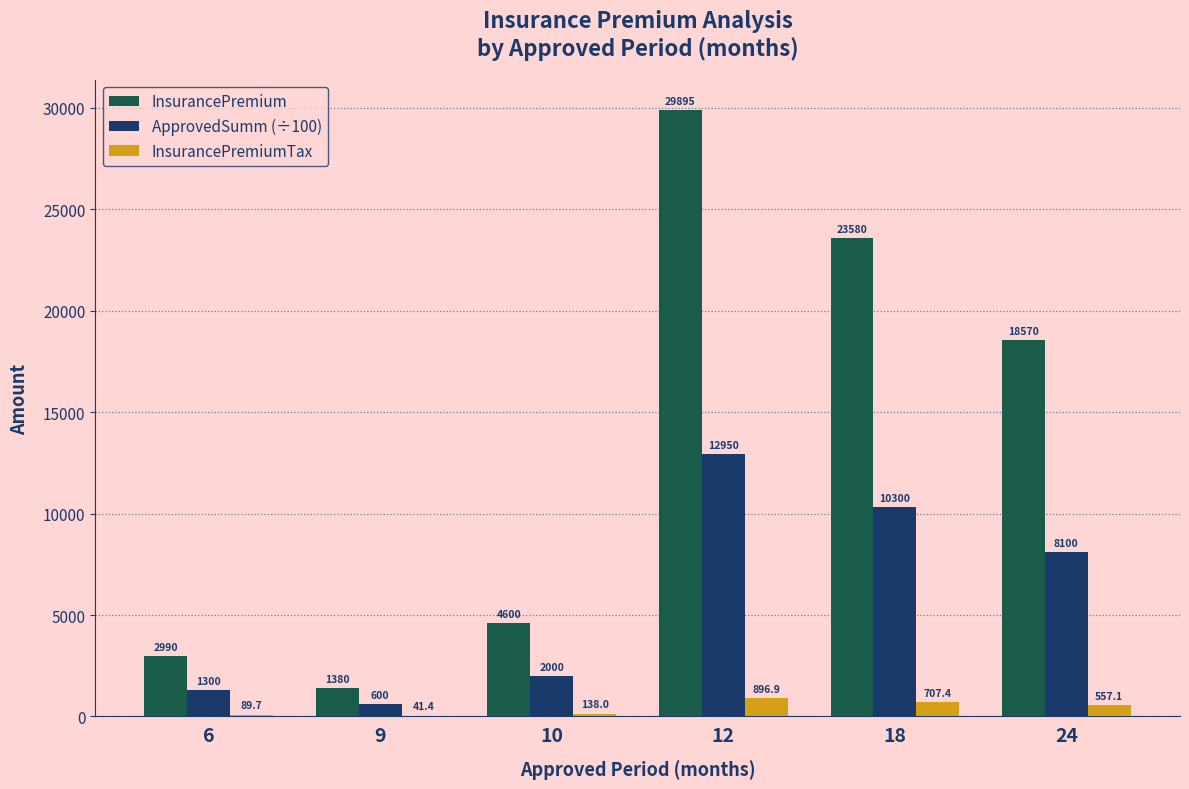

Which series has the largest range (max minus min)?

InsurancePremium